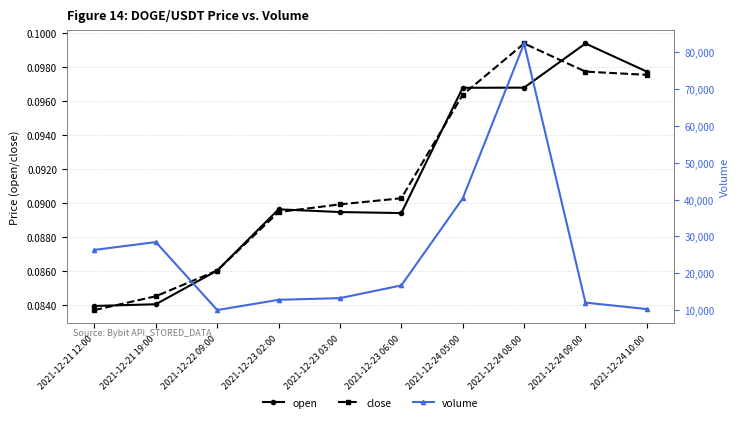

Which series has the widest spread of values?

volume